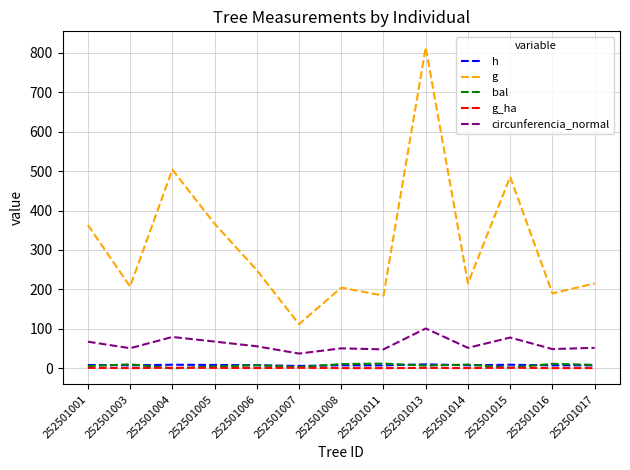

What is the maximum value for g?

813.5